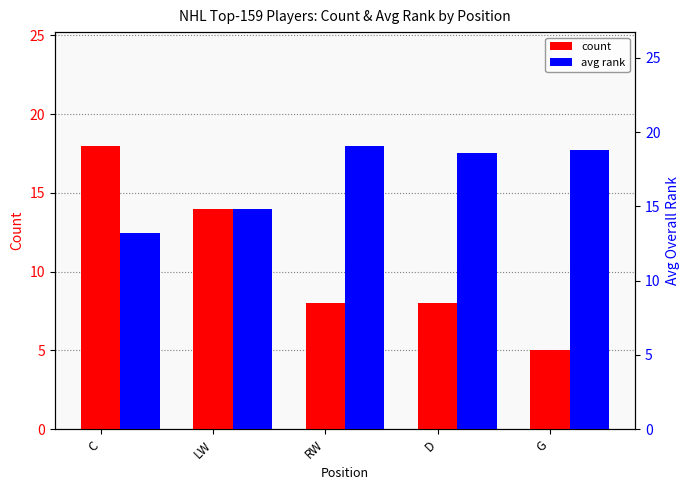

Reading left to right, transcribe all the data shown in this chart.

count: C=18.0	LW=14.0	RW=8.0	D=8.0	G=5.0
avg rank: C=13.2	LW=14.8	RW=19.1	D=18.6	G=18.8